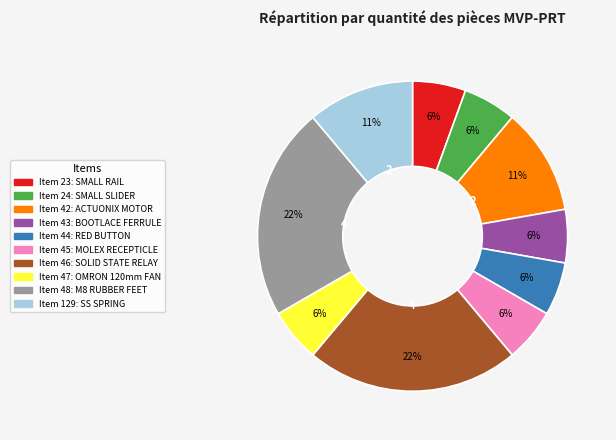

How many segments does this pie chart have?

10